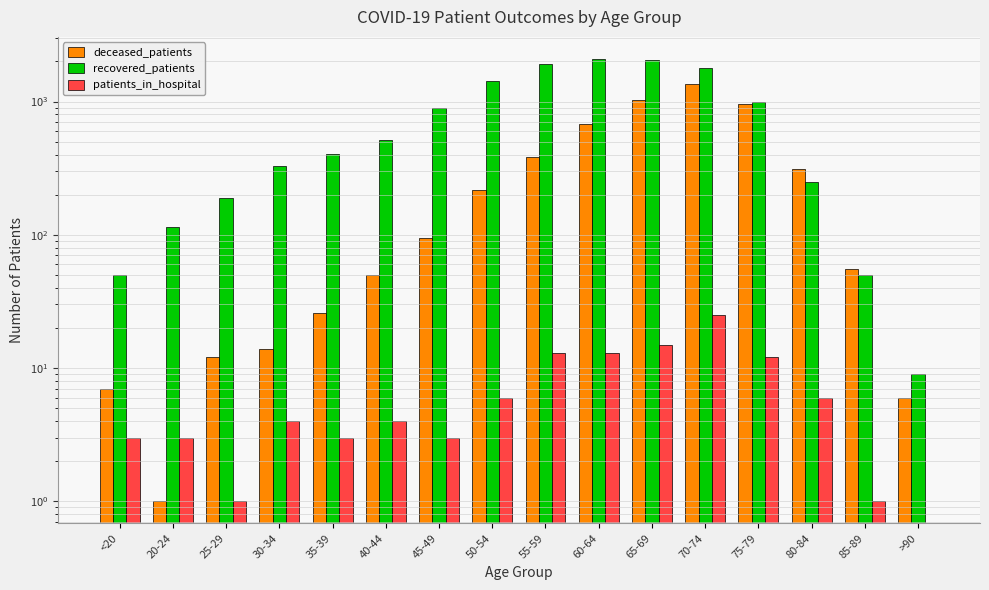

Where is deceased_patients nearest to the value 673?

60-64